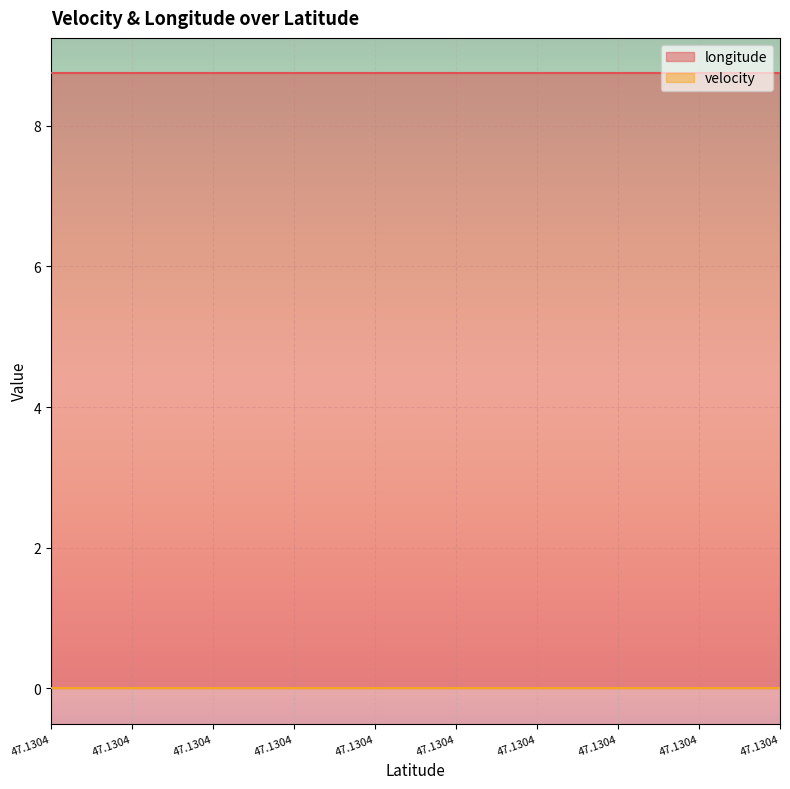

What is the lowest value of the longitude series?

8.7